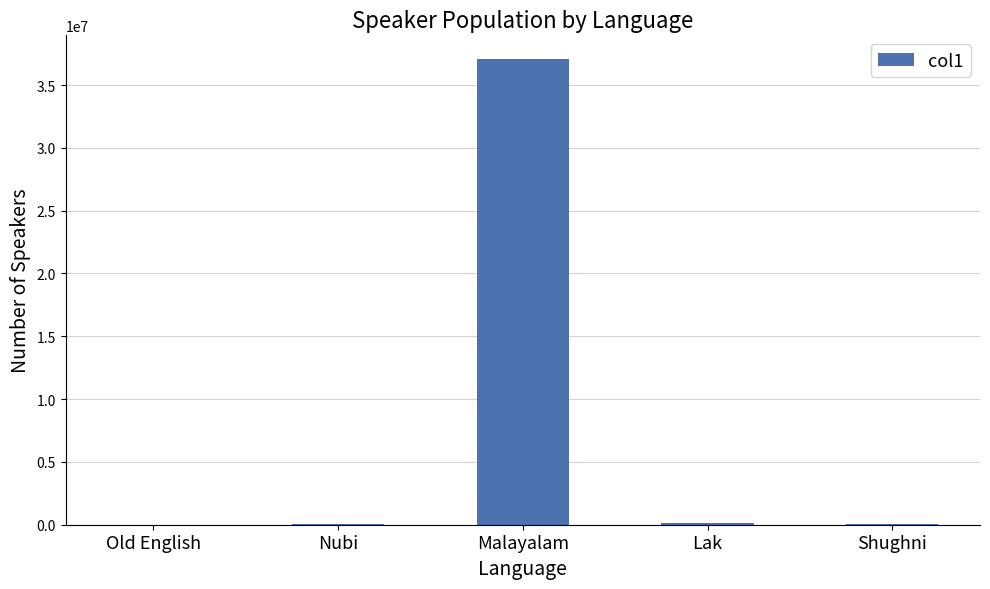

The value at Old English is 0. True or false?

True